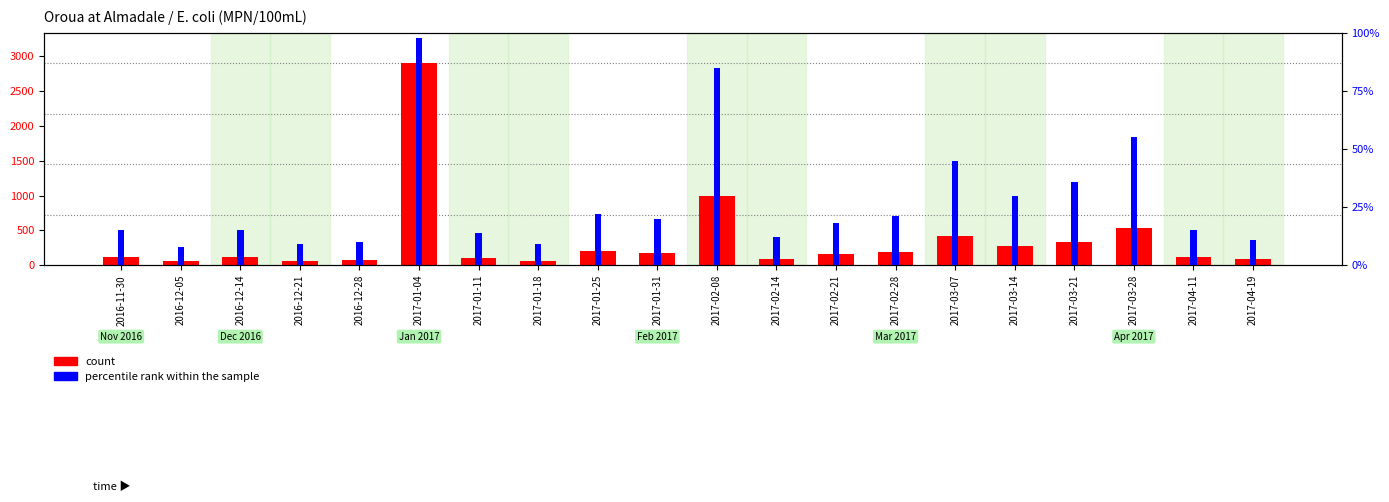

Which series has the largest total across all categories?

count